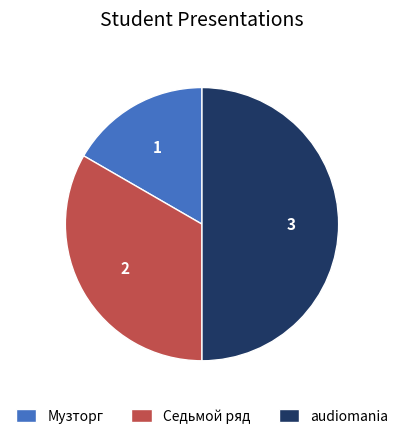

Does Музторг represent more than half of the total?

No